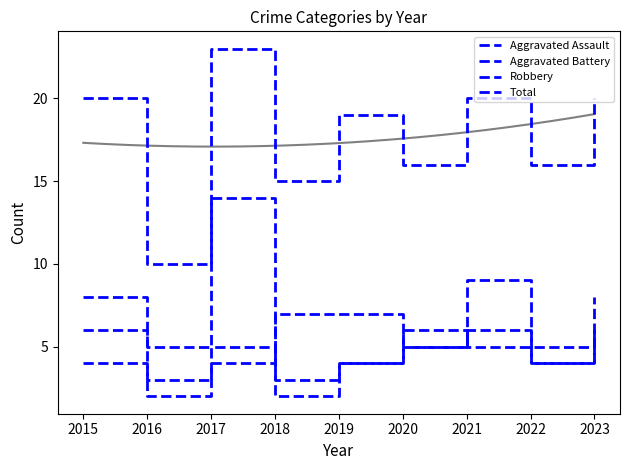

Which series has the widest spread of values?

Total